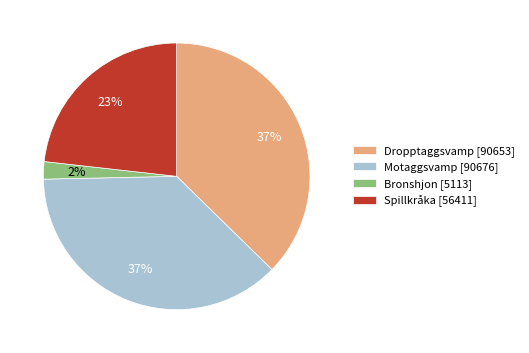

Is Motaggsvamp [90676] the majority of the pie?

No